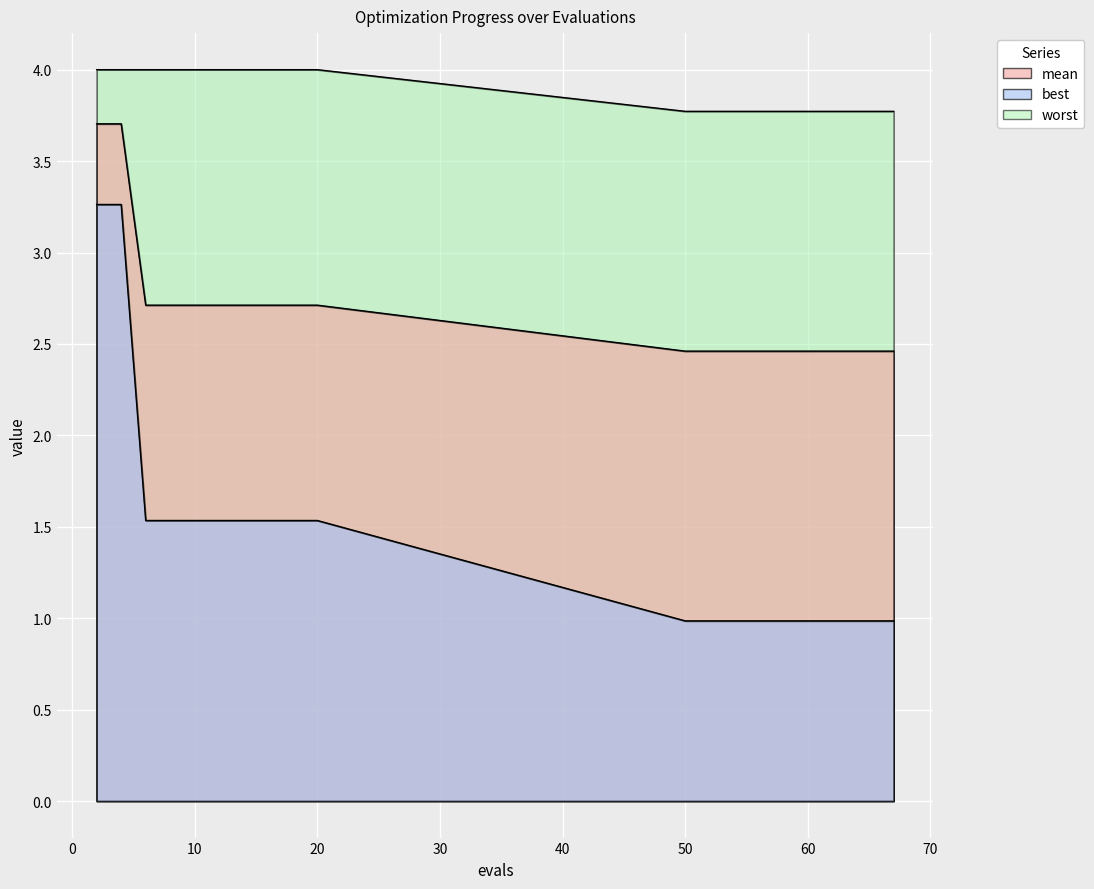

What is the value of the mean point at the 4th from the left?

2.7